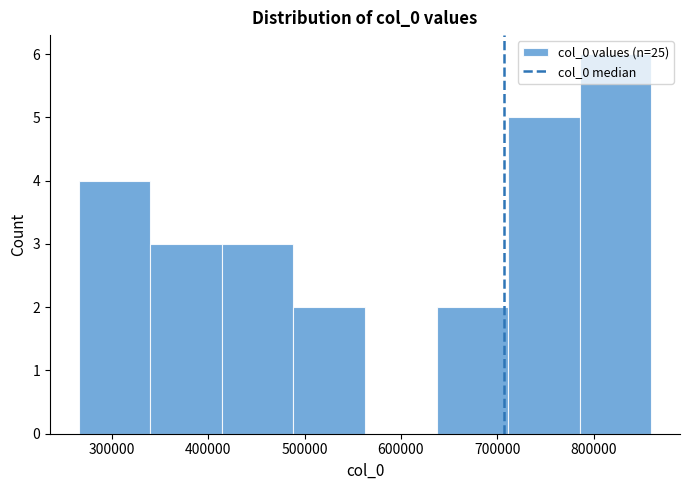

Which range on the x-axis has the tallest bar?

790000 to 860000